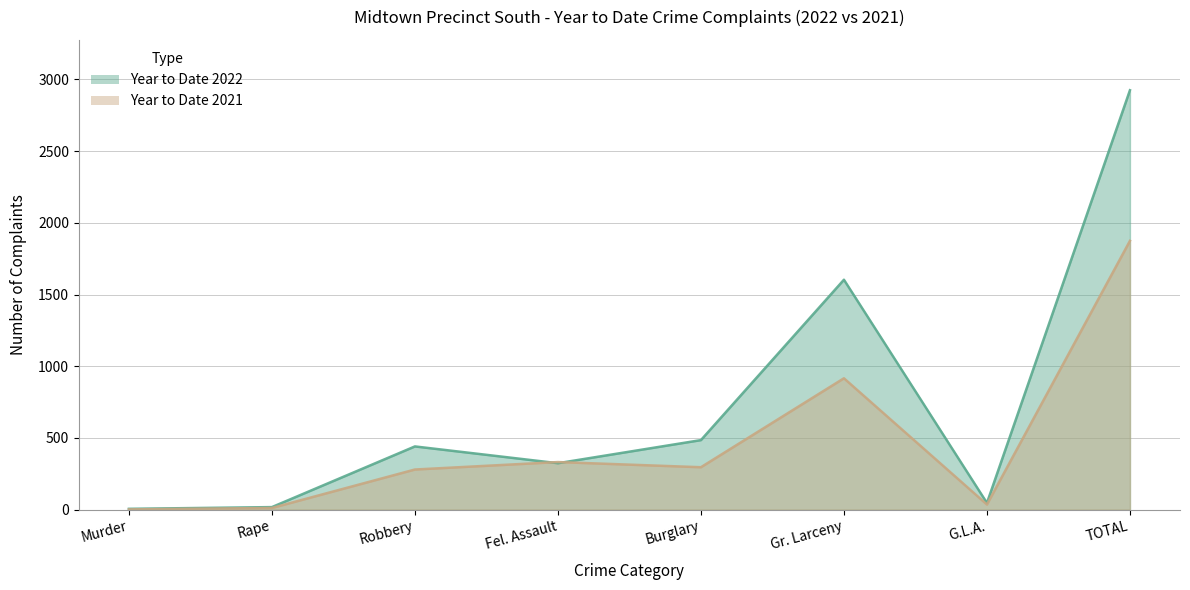

Is it true that Year to Date 2021 equals 23 at G.L.A.?

False